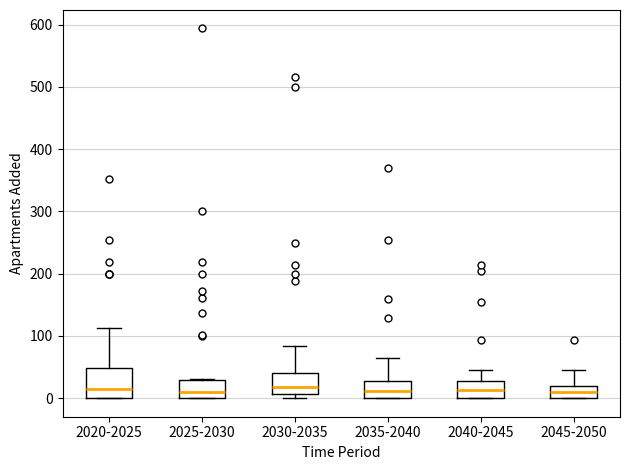

Reading left to right, transcribe this box plot: for each box, give where its median line is, the range the box spans, and where its two whiskers end, as read against the y-axis. The values are not printed on the chart, so give them approximately, as read against the axis.

2020-2025: median 20, box 0 to 50, whiskers 0 to 110
2025-2030: median 10, box 0 to 30, whiskers 0 to 30
2030-2035: median 20, box 10 to 40, whiskers 0 to 80
2035-2040: median 10, box 0 to 30, whiskers 0 to 60
2040-2045: median 10, box 0 to 30, whiskers 0 to 50
2045-2050: median 10, box 0 to 20, whiskers 0 to 50